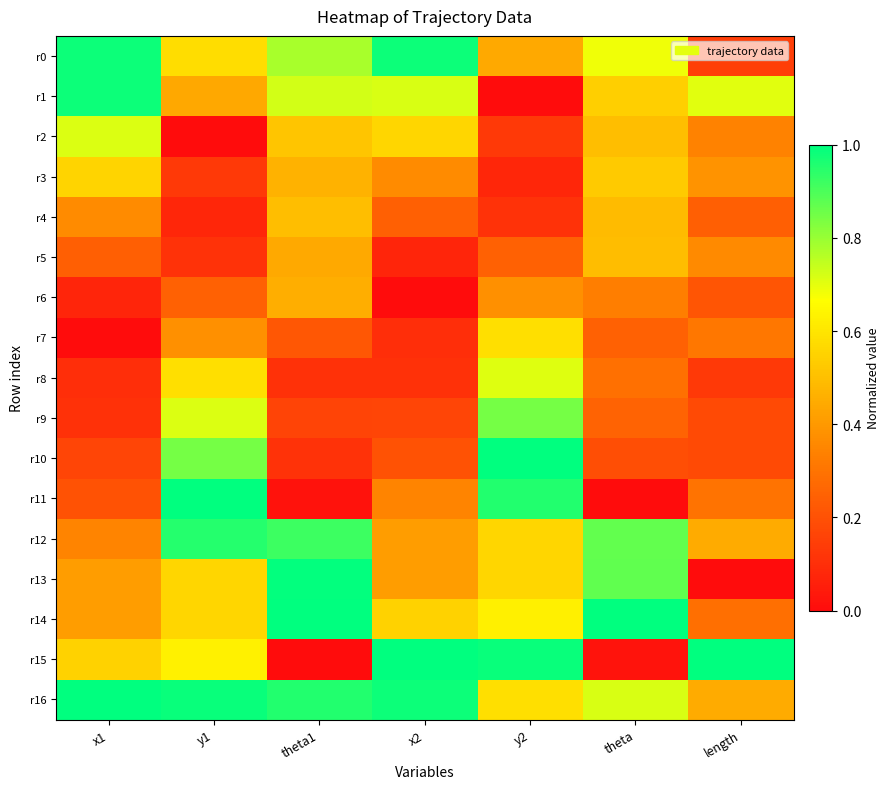

Reading left to right, extract all data points from this chart.

r0: x1=1.0	y1=0.6	theta1=0.8	x2=1.0	y2=0.4	theta=0.7	length=0.1
r1: x1=1.0	y1=0.4	theta1=0.7	x2=0.7	y2=0.0	theta=0.5	length=0.7
r2: x1=0.7	y1=0.0	theta1=0.5	x2=0.6	y2=0.1	theta=0.5	length=0.3
r3: x1=0.6	y1=0.1	theta1=0.5	x2=0.4	y2=0.1	theta=0.5	length=0.4
r4: x1=0.4	y1=0.1	theta1=0.5	x2=0.2	y2=0.1	theta=0.5	length=0.2
r5: x1=0.2	y1=0.1	theta1=0.4	x2=0.1	y2=0.2	theta=0.5	length=0.4
r6: x1=0.1	y1=0.2	theta1=0.5	x2=0.0	y2=0.4	theta=0.3	length=0.2
r7: x1=0.0	y1=0.4	theta1=0.2	x2=0.1	y2=0.6	theta=0.2	length=0.3
r8: x1=0.1	y1=0.6	theta1=0.1	x2=0.1	y2=0.7	theta=0.3	length=0.1
r9: x1=0.1	y1=0.7	theta1=0.2	x2=0.2	y2=0.8	theta=0.3	length=0.2
r10: x1=0.2	y1=0.8	theta1=0.1	x2=0.2	y2=1.0	theta=0.2	length=0.2
r11: x1=0.2	y1=1.0	theta1=0.0	x2=0.3	y2=1.0	theta=0.0	length=0.3
r12: x1=0.3	y1=1.0	theta1=0.9	x2=0.4	y2=0.6	theta=0.9	length=0.4
r13: x1=0.4	y1=0.6	theta1=1.0	x2=0.4	y2=0.6	theta=0.9	length=0.0
r14: x1=0.4	y1=0.6	theta1=1.0	x2=0.5	y2=0.6	theta=1.0	length=0.3
r15: x1=0.5	y1=0.6	theta1=0.0	x2=1.0	y2=1.0	theta=0.0	length=1.0
r16: x1=1.0	y1=1.0	theta1=1.0	x2=1.0	y2=0.6	theta=0.7	length=0.4